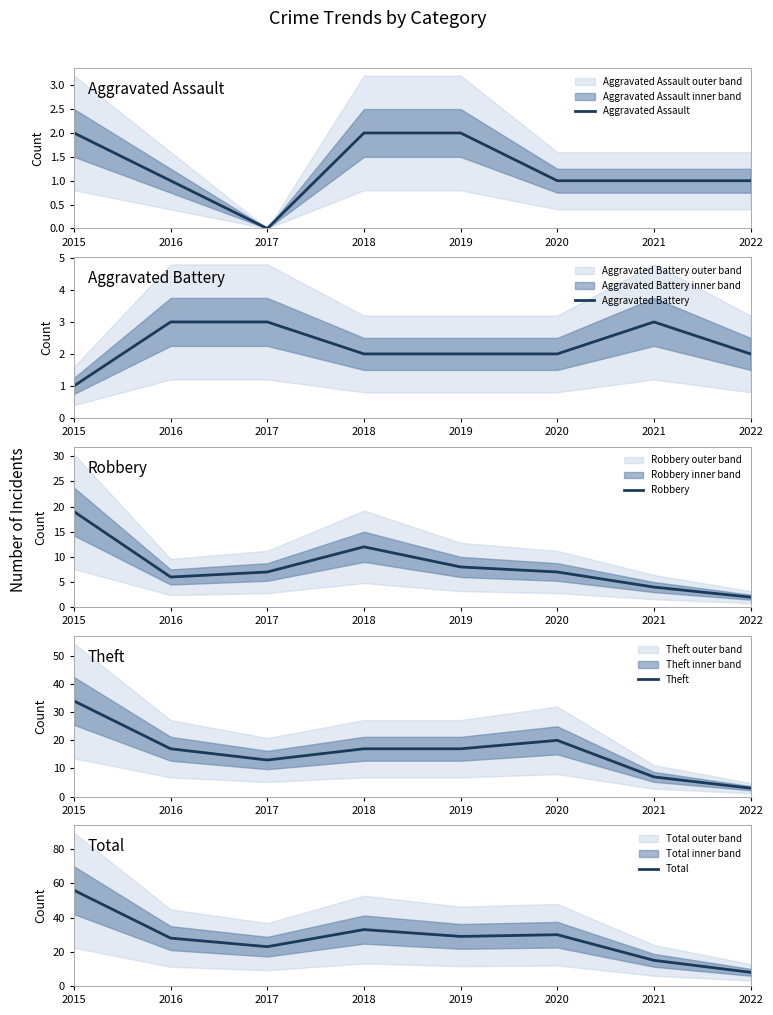

In Robbery, how many points are higher than both neighbors (excluding endpoints)?

1